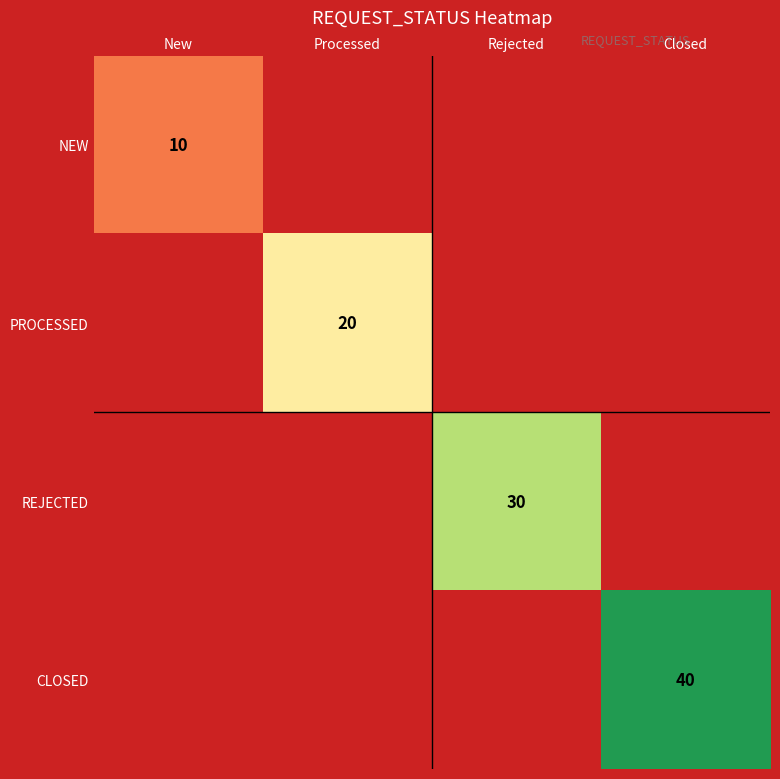

Which has a higher value, Closed or Processed?

Processed